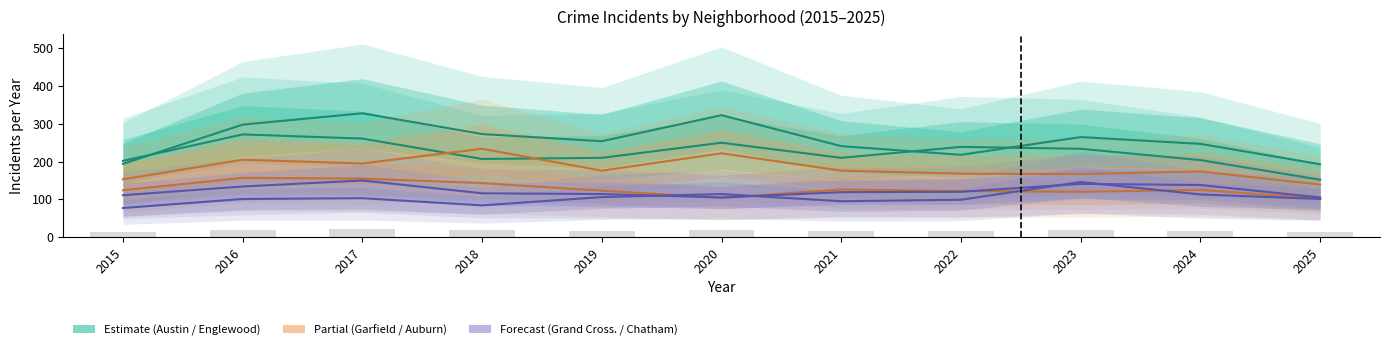

What is the difference between the highest and lowest values at 2019?

148